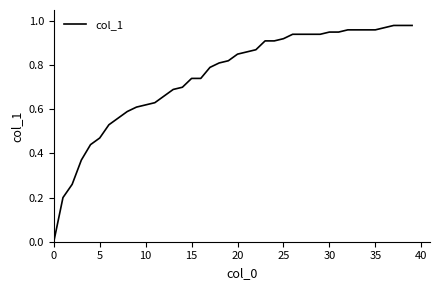

What is the difference between the second highest and minimum values?

1.0